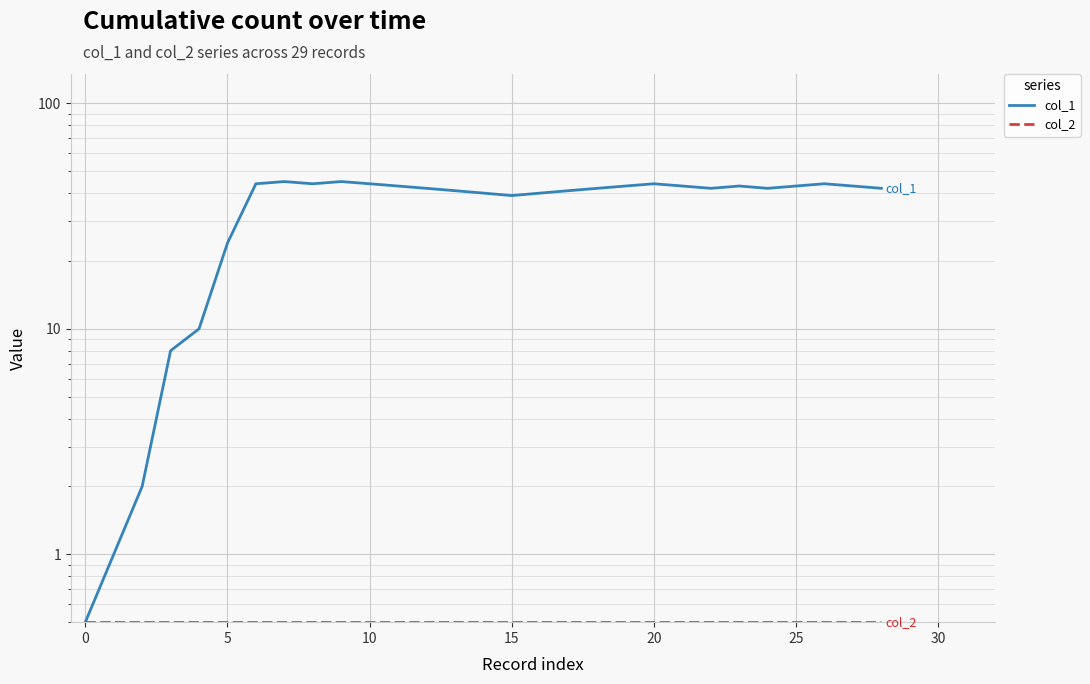

True or false: col_1 and col_2 cross at least once.

False